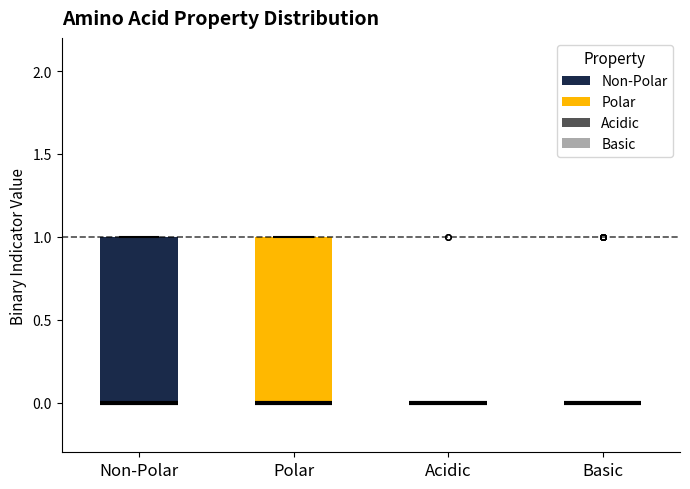

Where is the lower edge of the box for Non-Polar on the y-axis? The values are not printed on the chart, so give them approximately, as read against the axis.

0